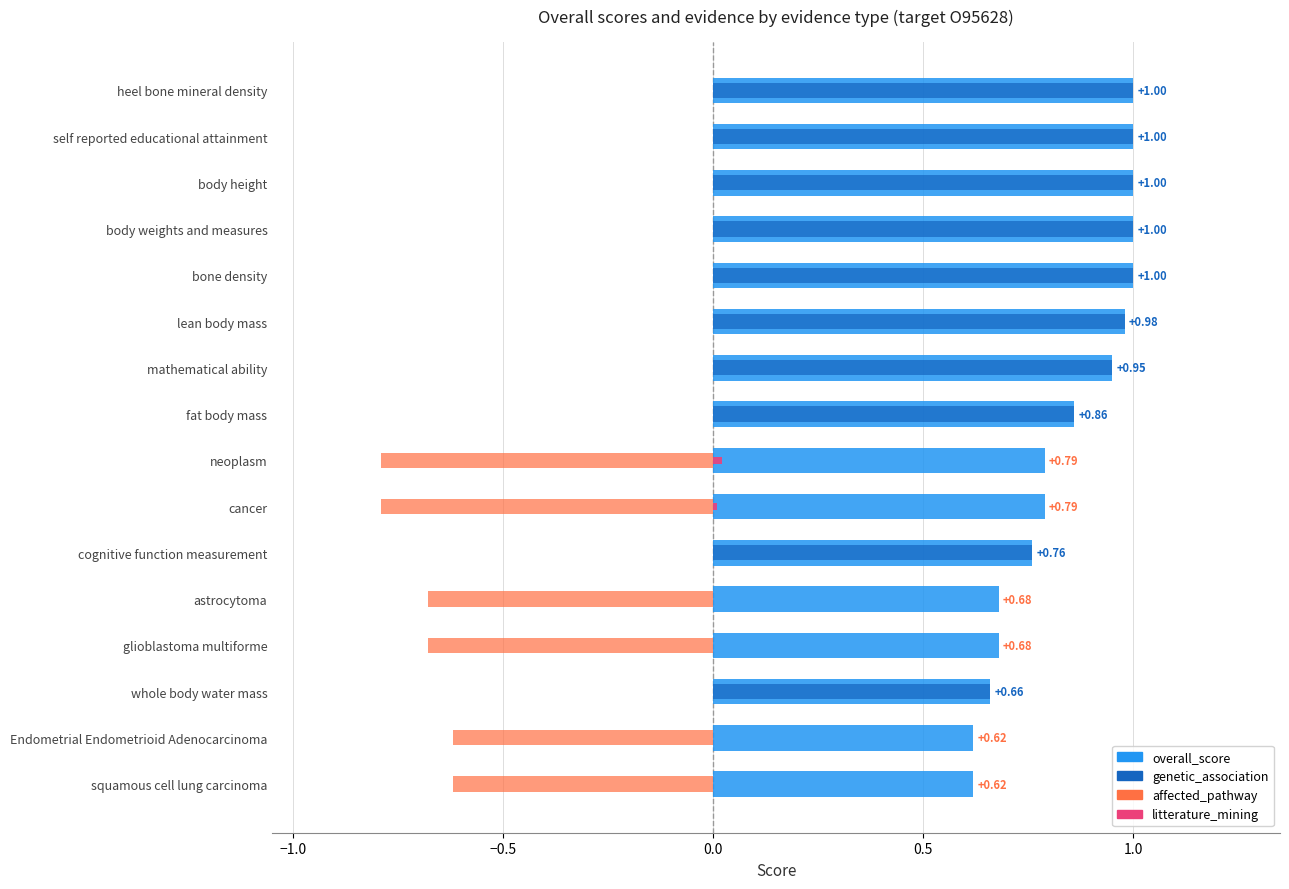

The litterature_mining series shows 0.0 at cognitive function measurement. True or false?

True